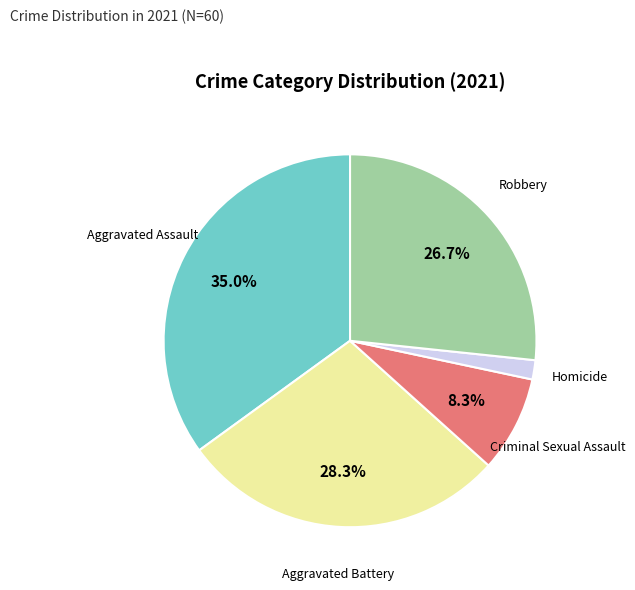

Which slice is the largest?

Aggravated Assault